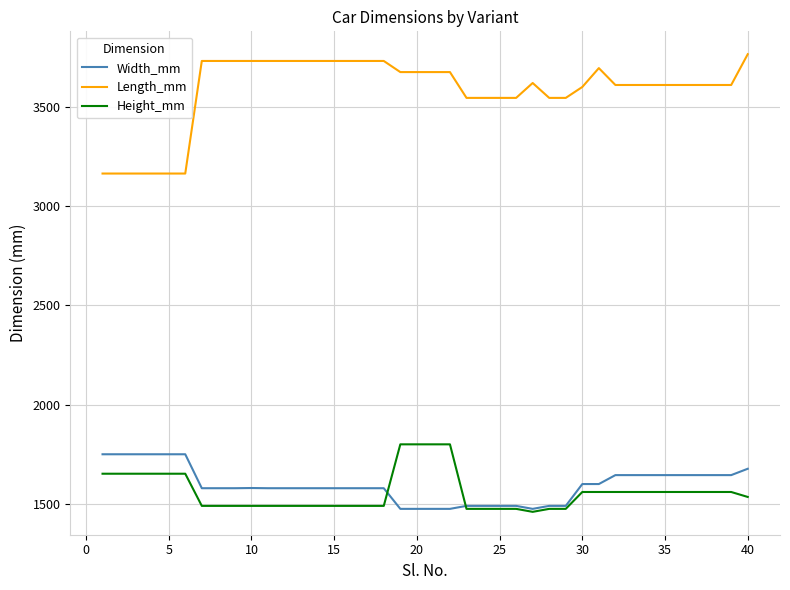

Which series has the largest total across all categories?

Length_mm